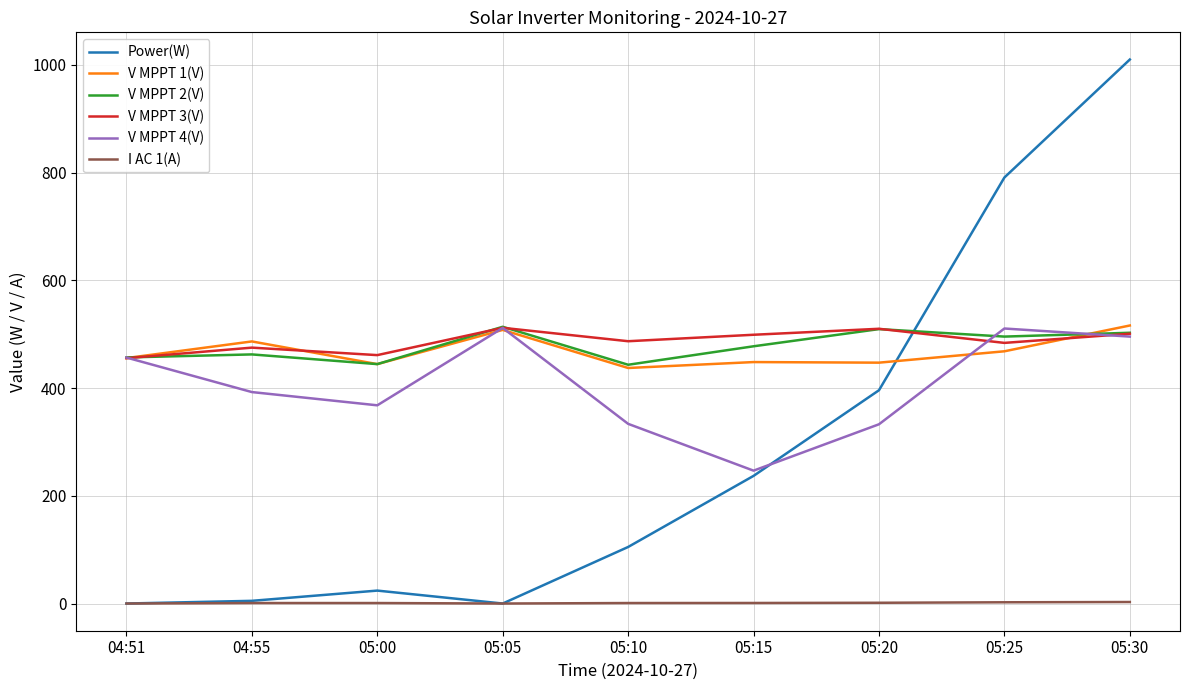

Where is the first local minimum for V MPPT 1(V)?

05:00